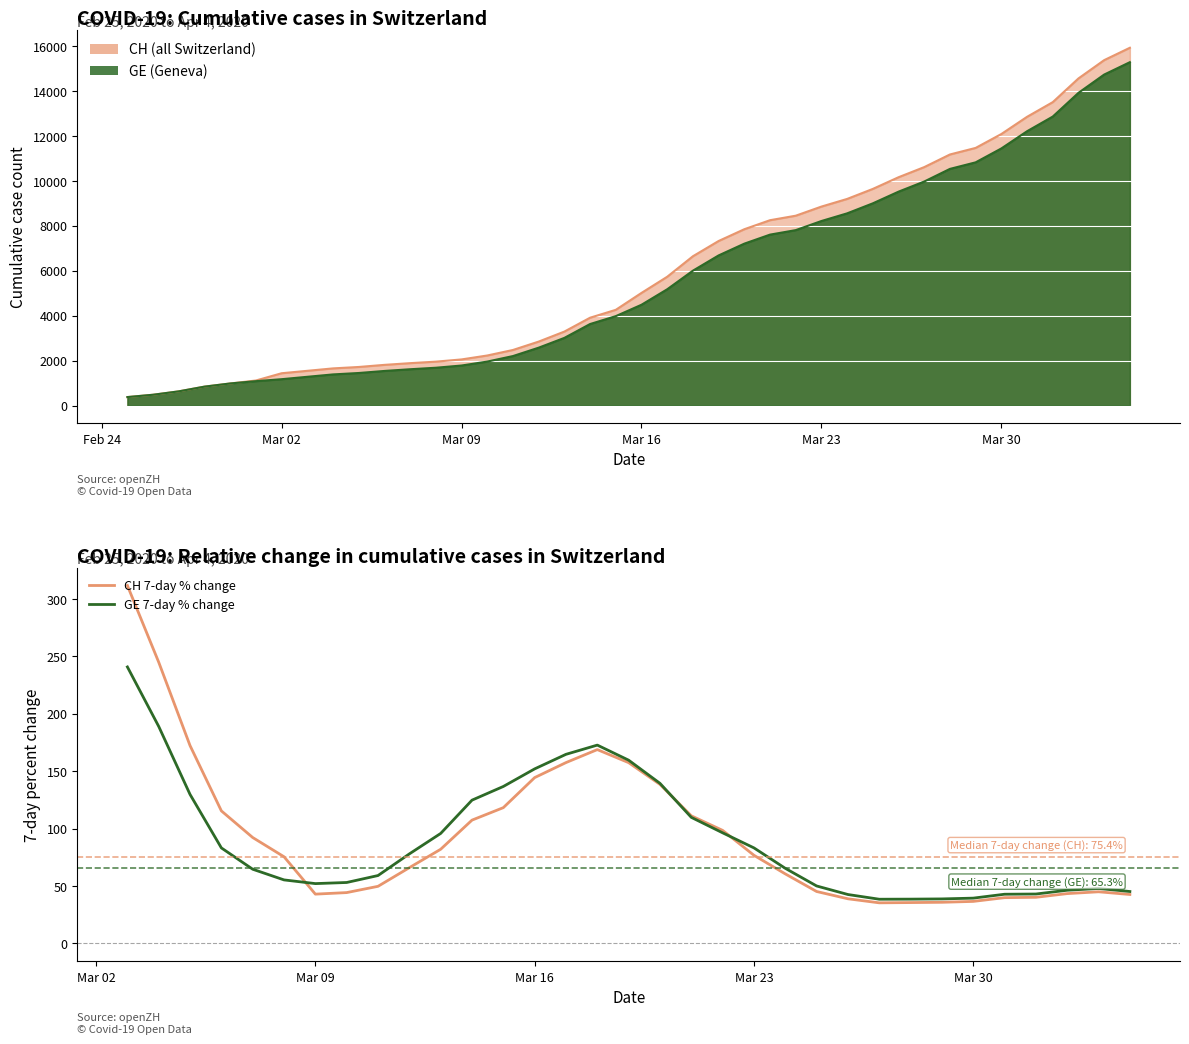

What is the lowest value of the GE 7-day % change series?

38.4